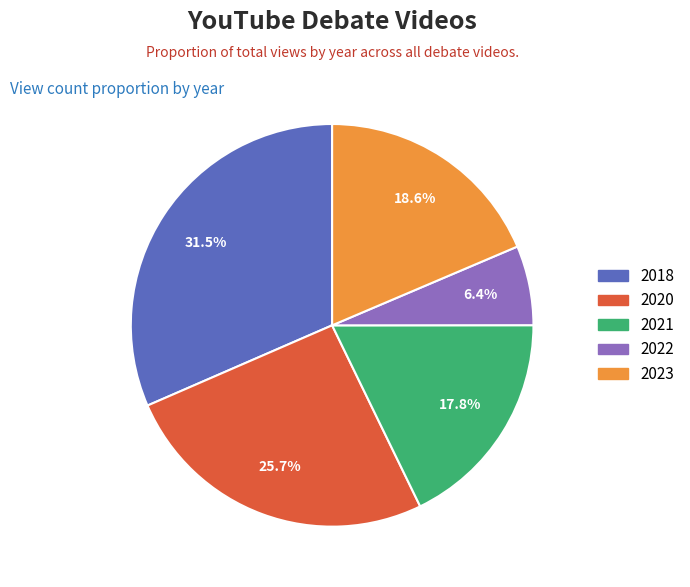

How many segments does this pie chart have?

5